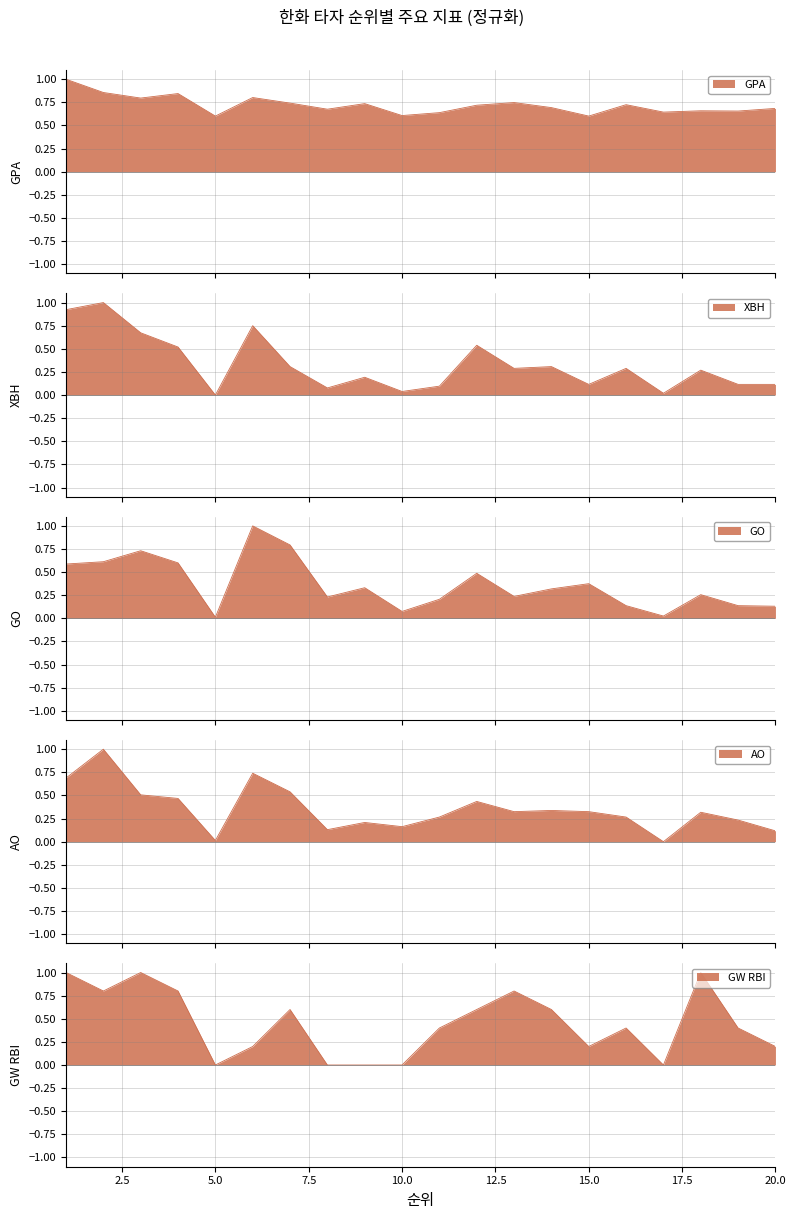

At which category is the sum across all series the highest?

2